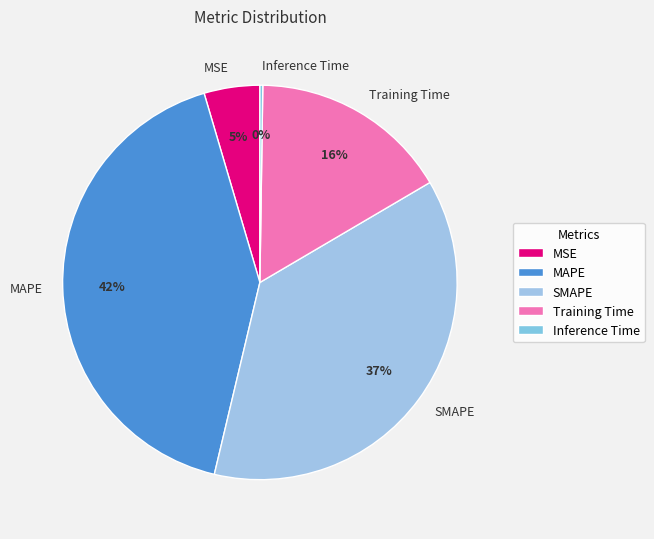

Which slice is the largest?

MAPE